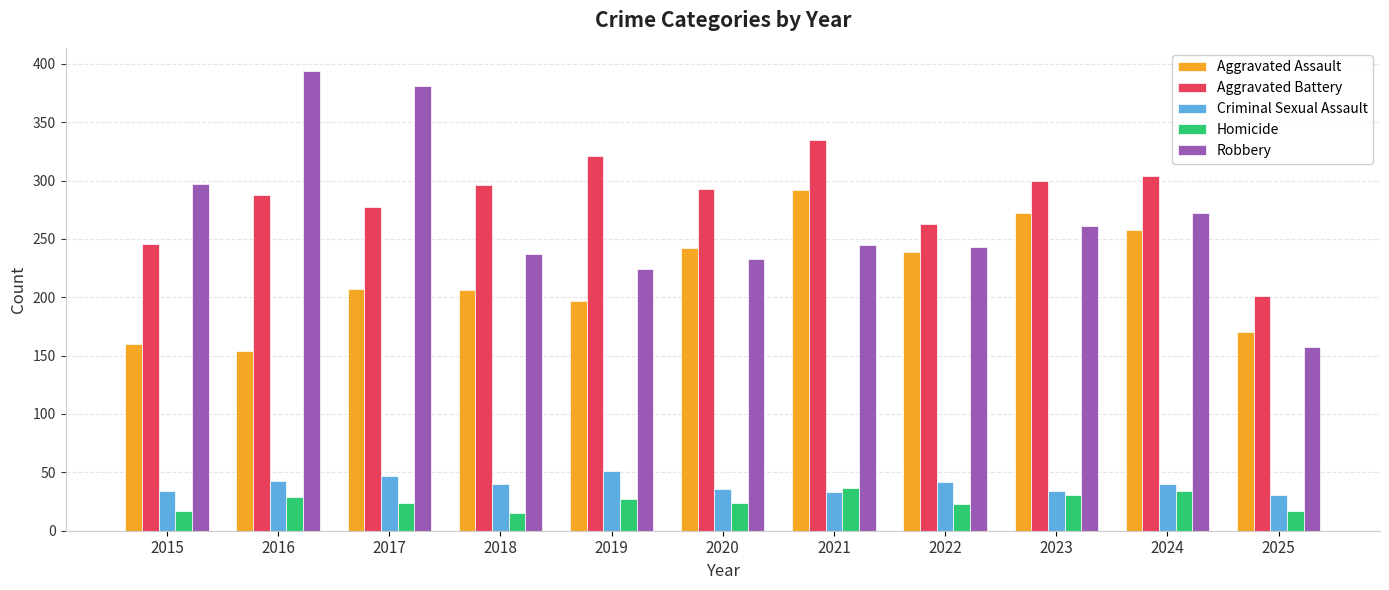

Which category has the highest value across all series?

2016